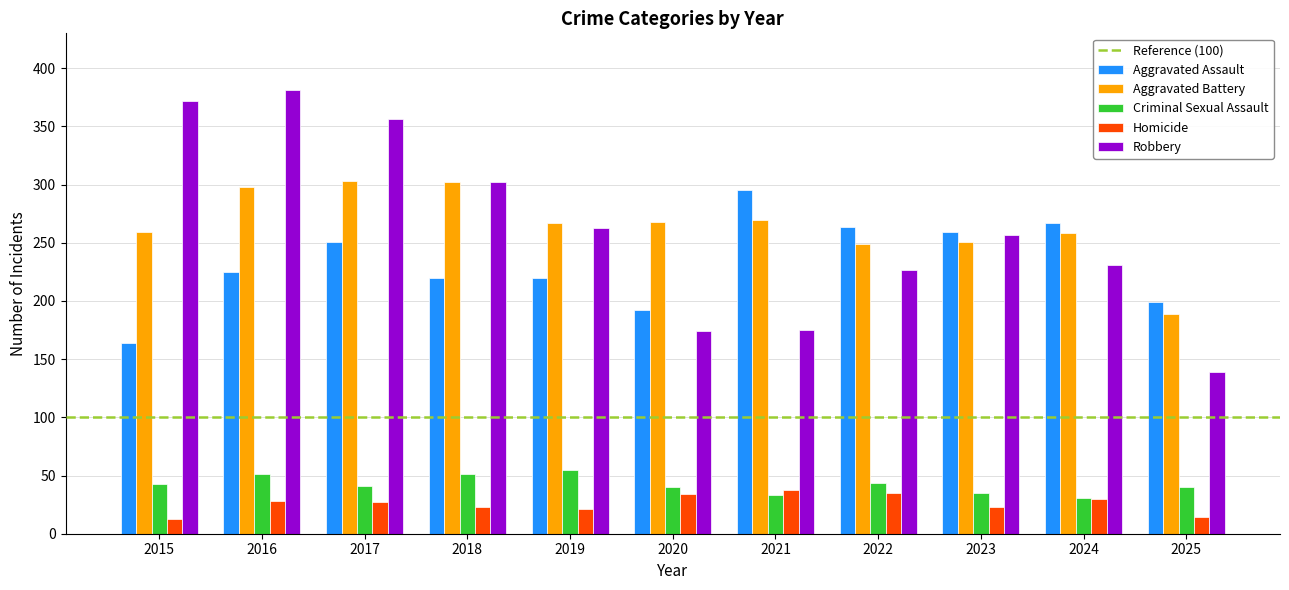

What is the difference between the highest and lowest values at 2021?

262